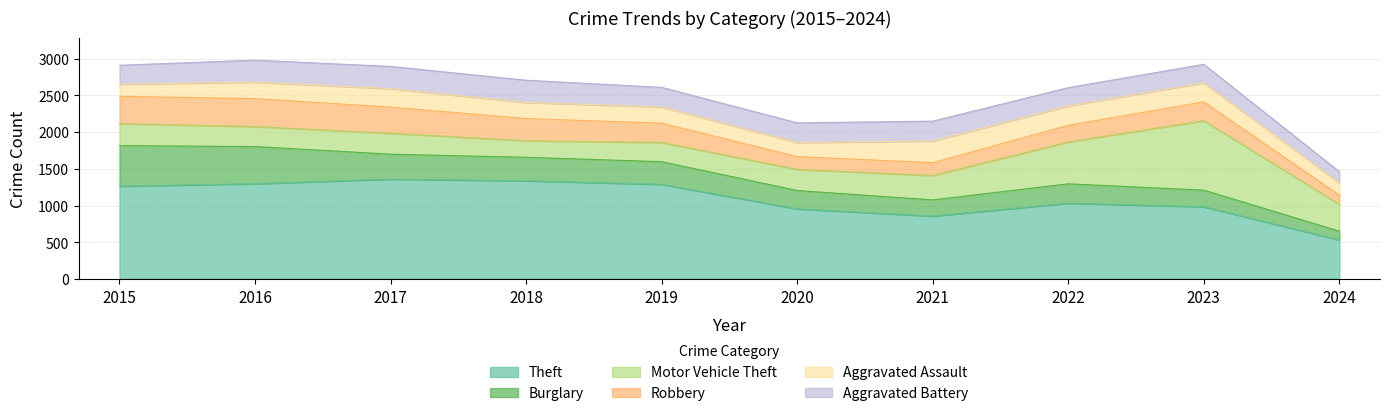

What is the sum of all Robbery values?

2631